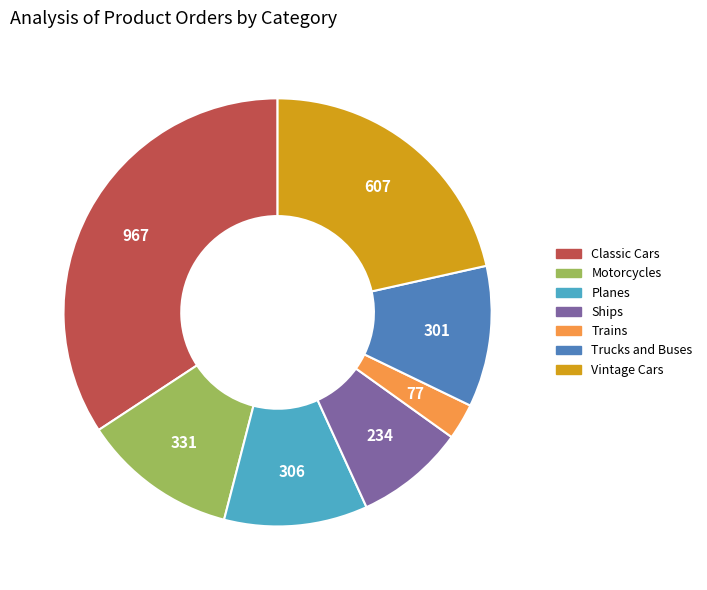

Which has a higher value, Trains or Motorcycles?

Motorcycles